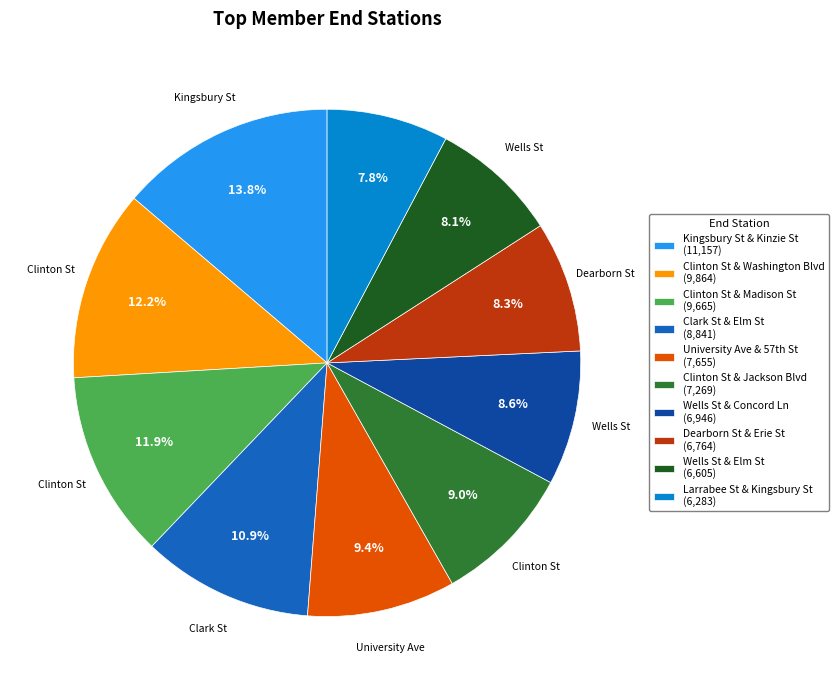

What is the ratio of the value at Larrabee St & Kingsbury St (6,283) to the value at Clark St & Elm St (8,841)?

0.7